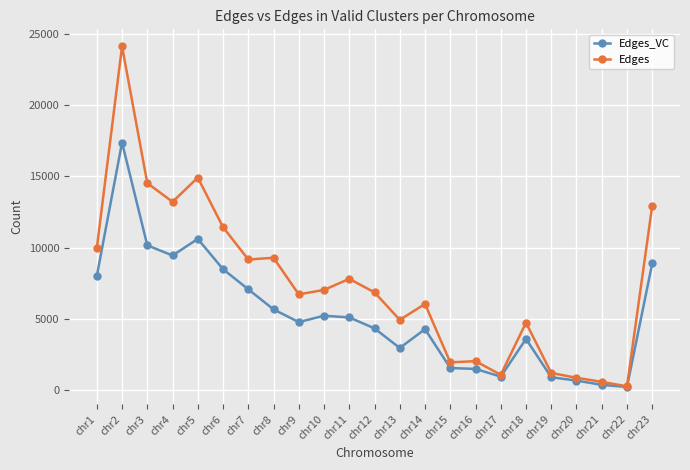

True or false: Edges_VC has a value of 4761 at chr9.

True